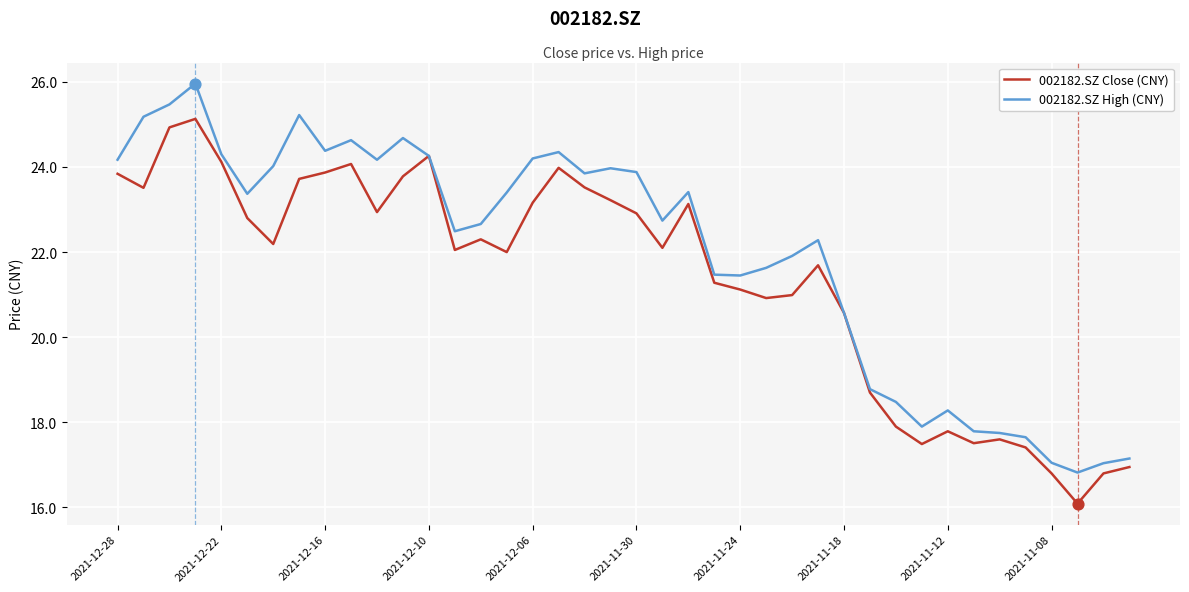

What are all the series names shown in the legend?

002182.SZ Close (CNY), 002182.SZ High (CNY)